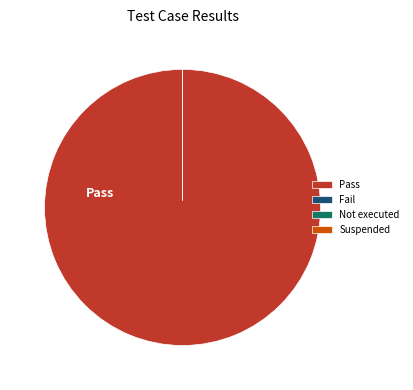

The Not executed slice represents 0% of the pie. True or false?

True